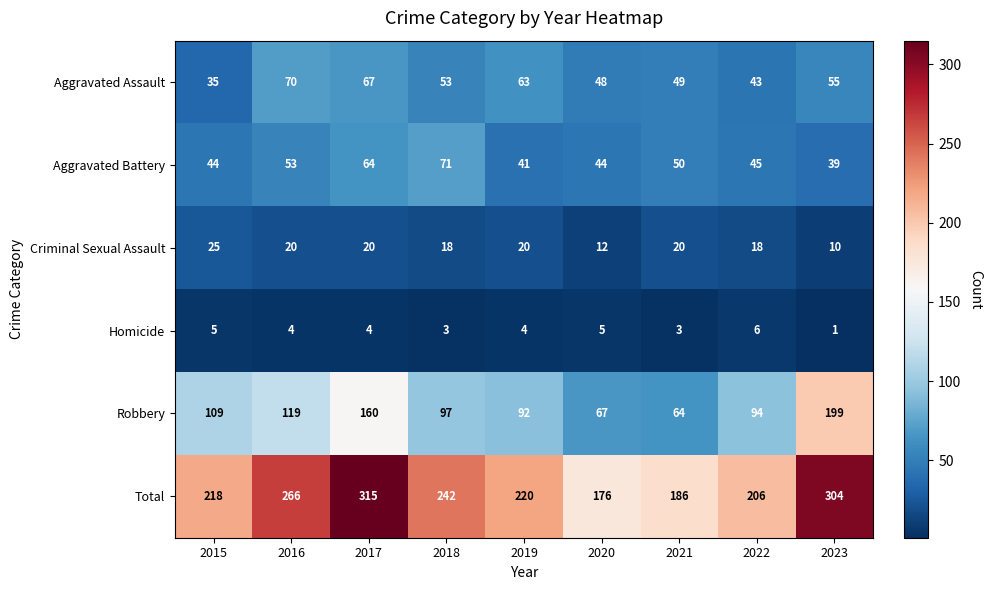

Which series has the widest spread of values?

Total